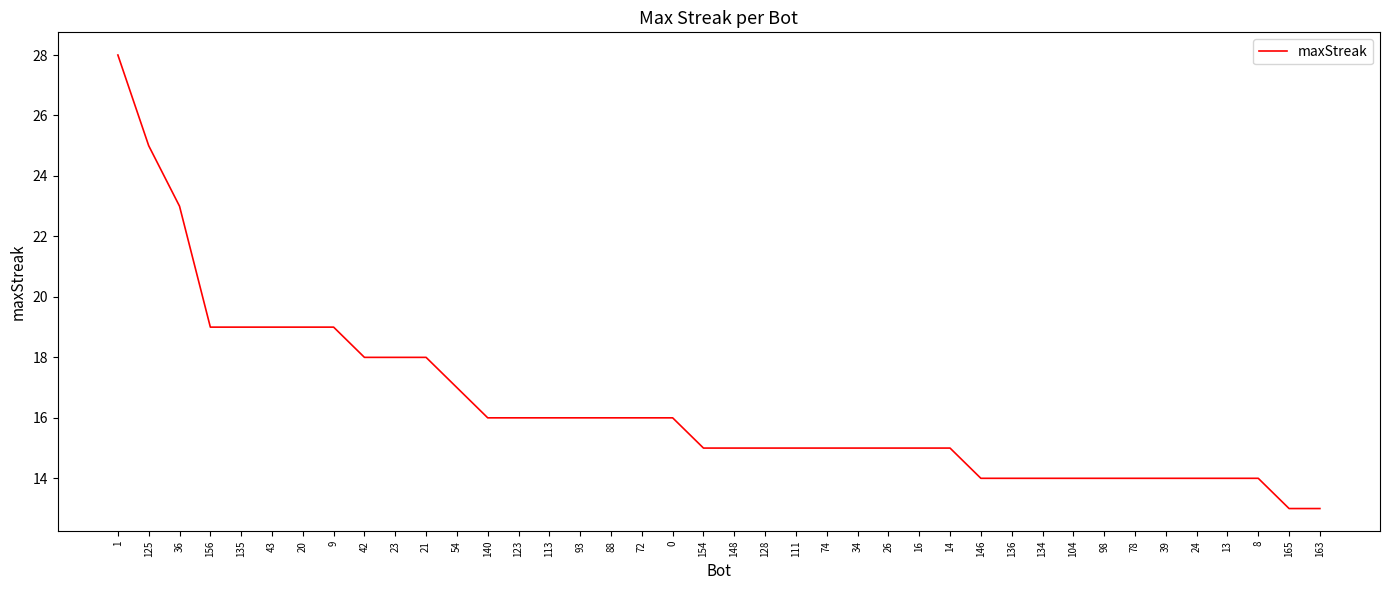

What is the smallest value displayed?

13